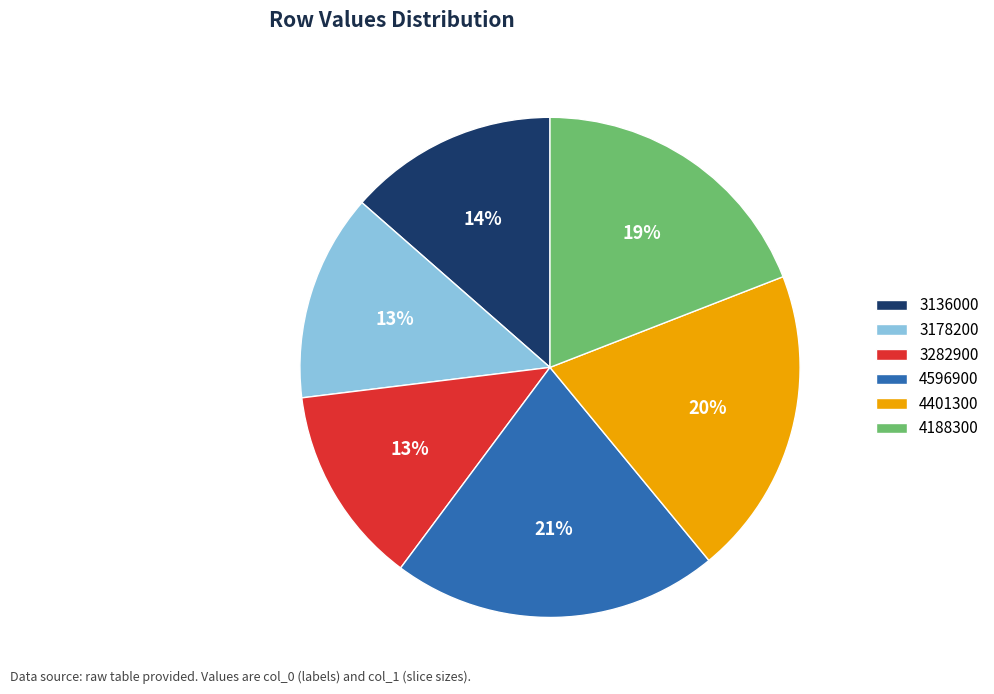

Count the number of slices in the pie.

6